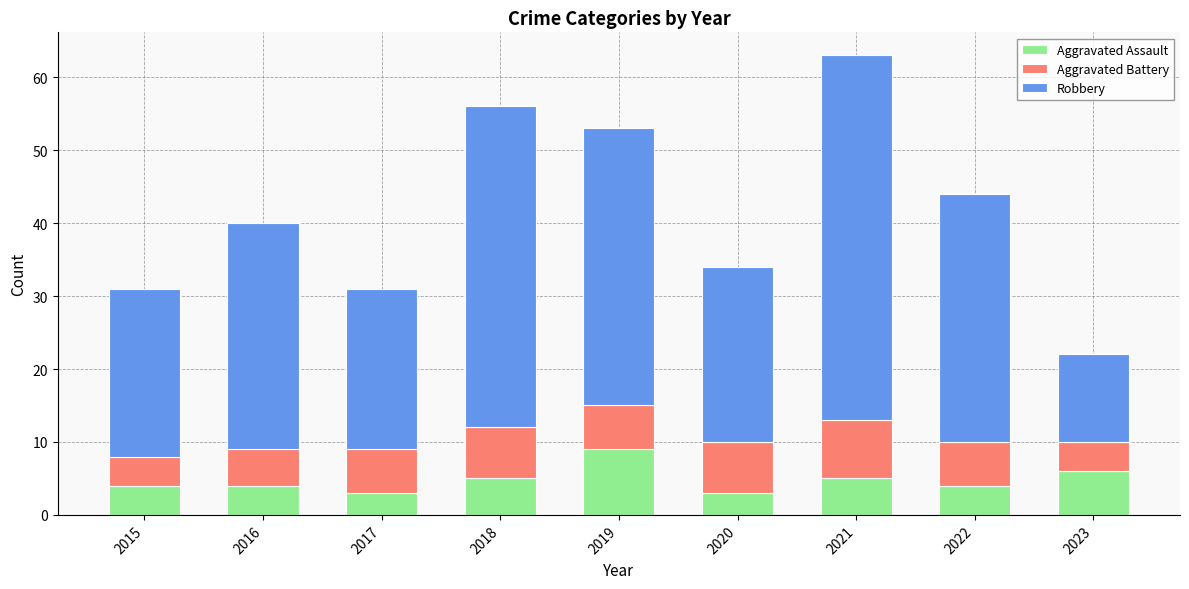

What is the total value across all series at 2016?

40